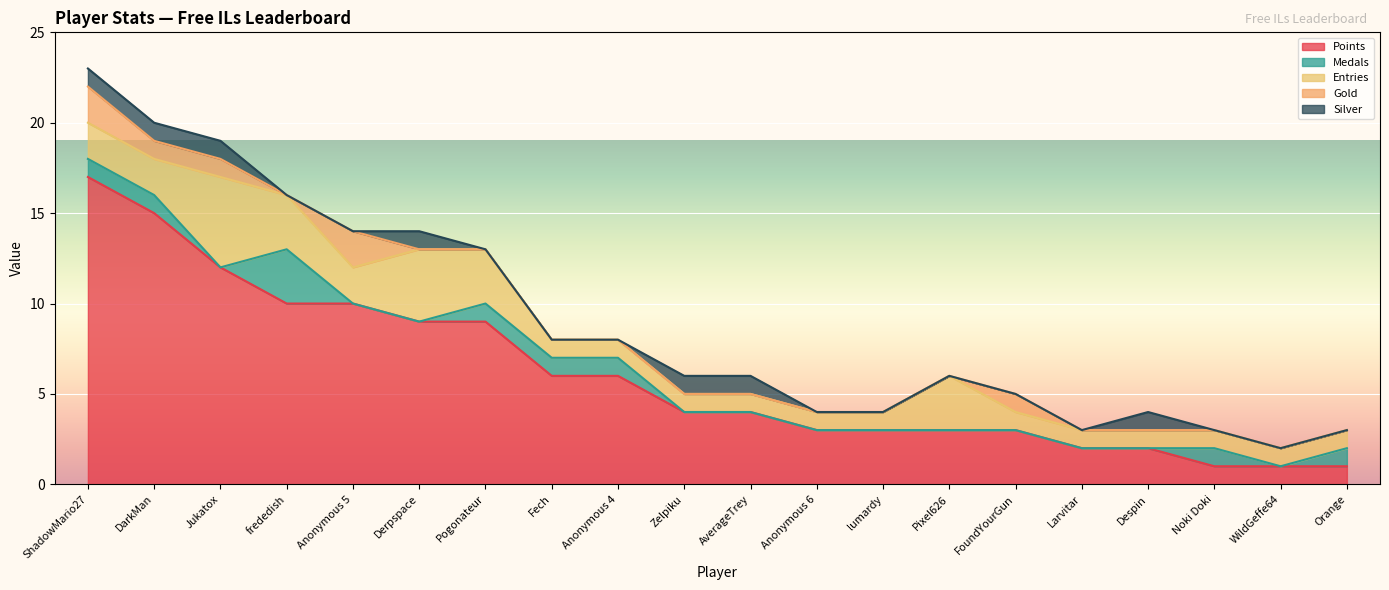

Reading left to right, extract all data points from this chart.

Points: 17	15	12	10	10	9	9	6	6	4	4	3	3	3	3	2	2	1	1	1
Medals: 1	1	0	3	0	0	1	1	1	0	0	0	0	0	0	0	0	1	0	1
Entries: 2	2	5	3	2	4	3	1	1	1	1	1	1	3	1	1	1	1	1	1
Gold: 2	1	1	0	2	0	0	0	0	0	0	0	0	0	1	0	0	0	0	0
Silver: 1	1	1	0	0	1	0	0	0	1	1	0	0	0	0	0	1	0	0	0